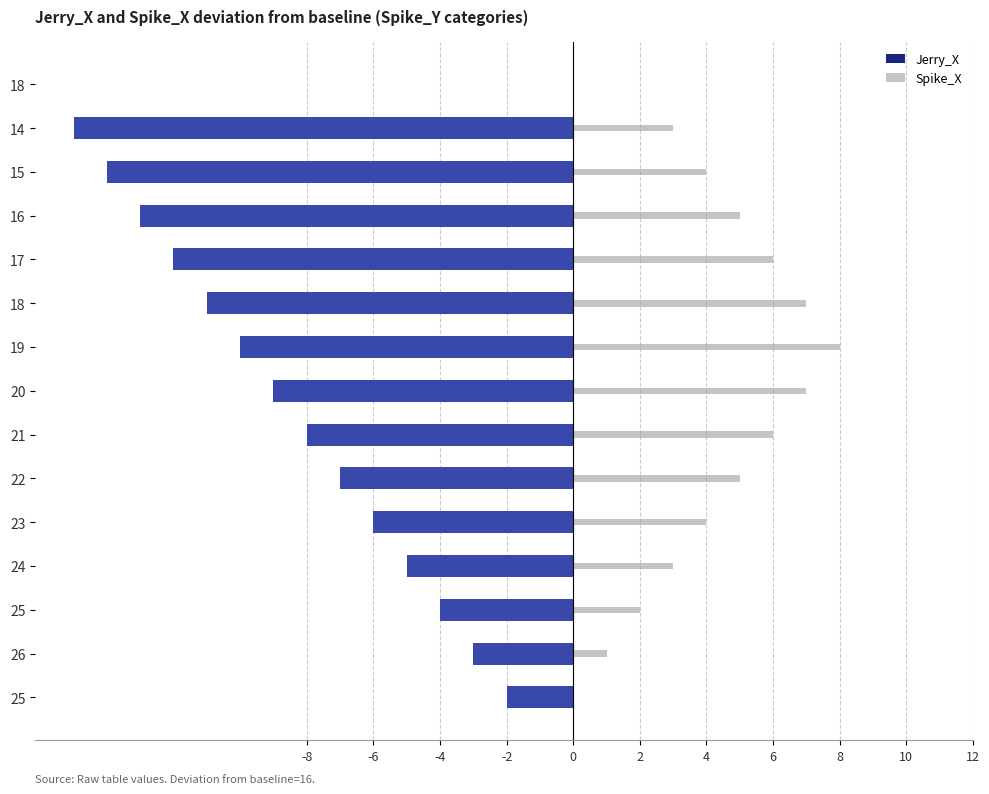

What is the sum of all Jerry_X values?

-119